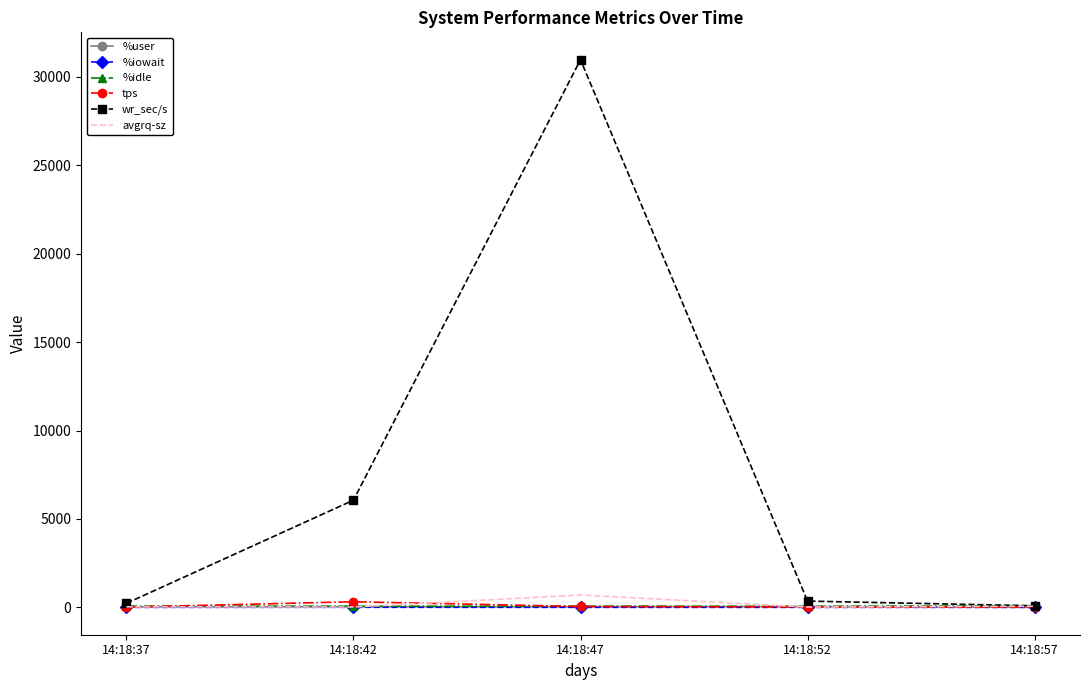

Which series has the largest total across all categories?

wr_sec/s